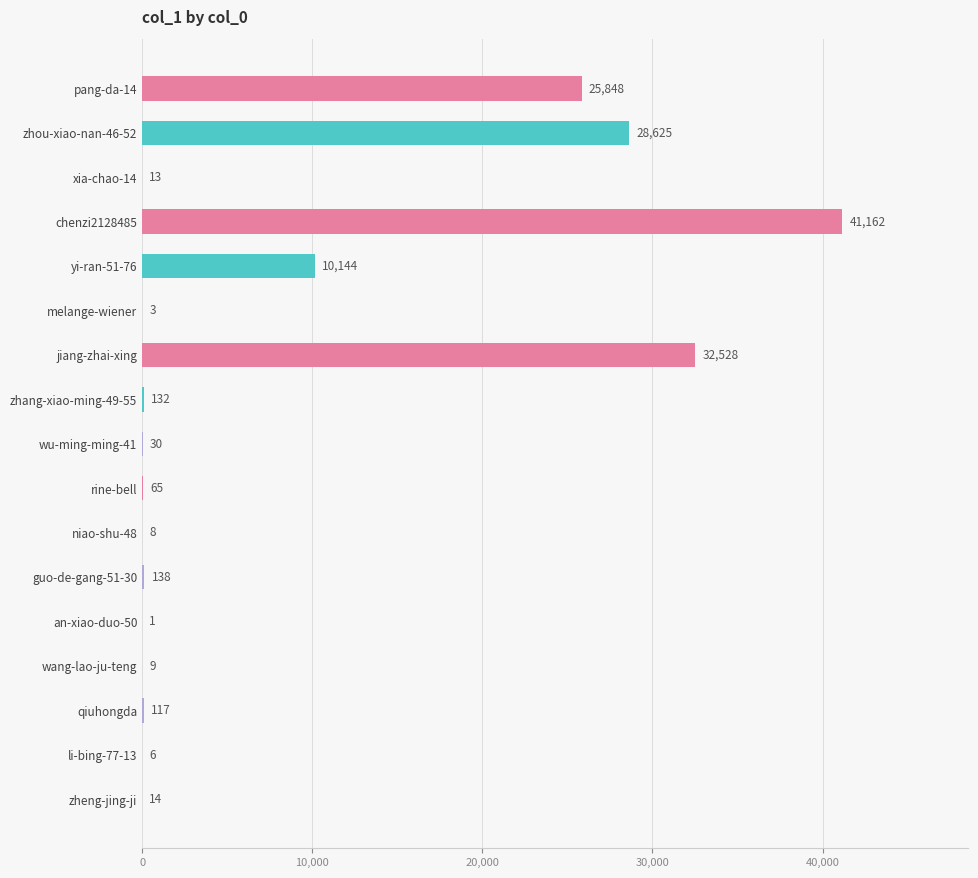

What is the ratio of the value at jiang-zhai-xing to the value at li-bing-77-13?

5421.3